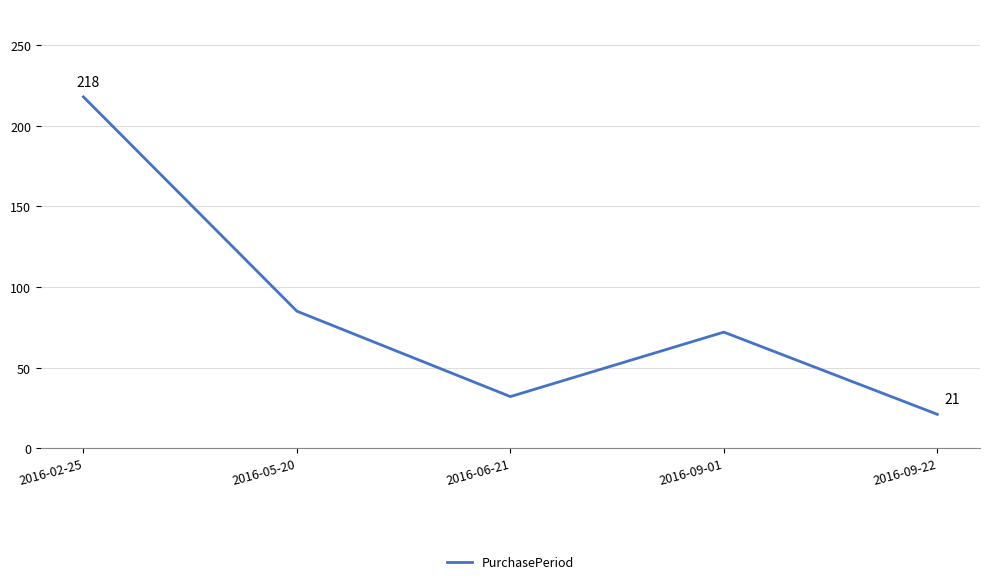

At which category does the data reach its first local peak?

2016-09-01